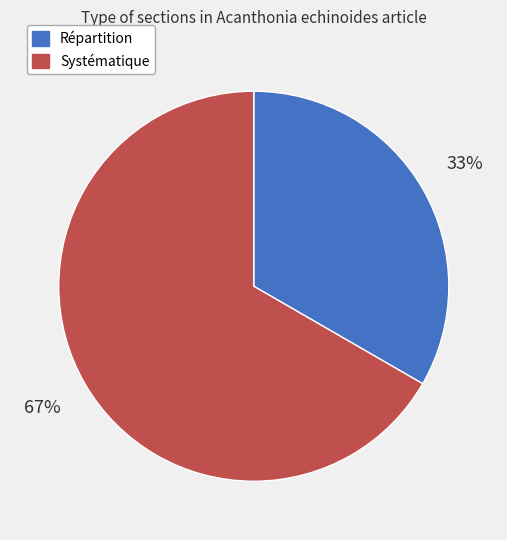

What is the ratio of the value at Répartition to the value at Systématique?

0.5